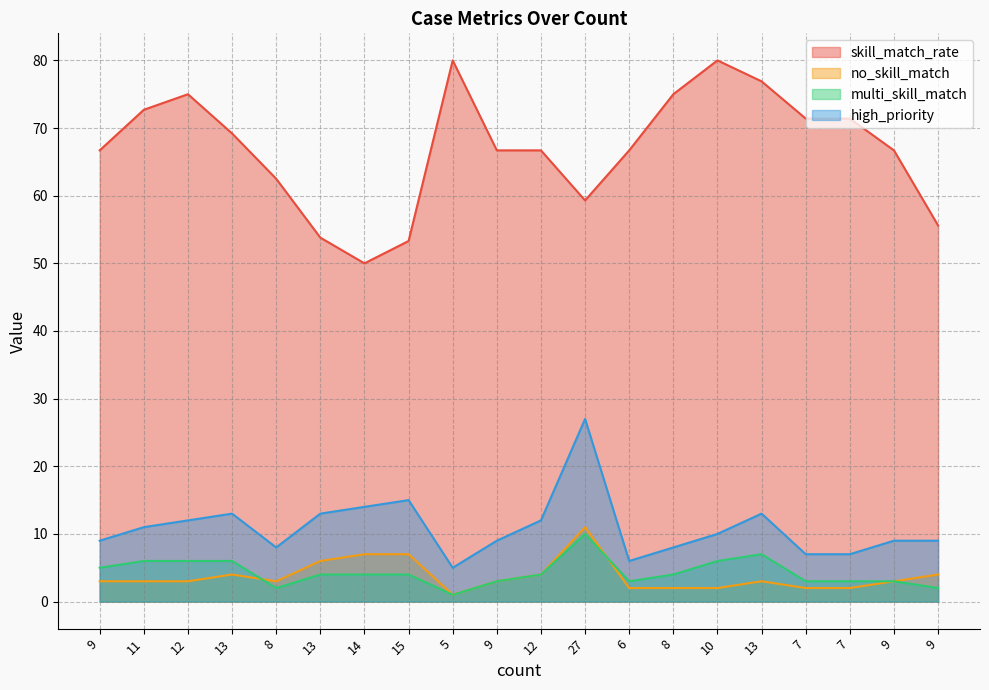

Which label corresponds to the smallest value in the chart?

5